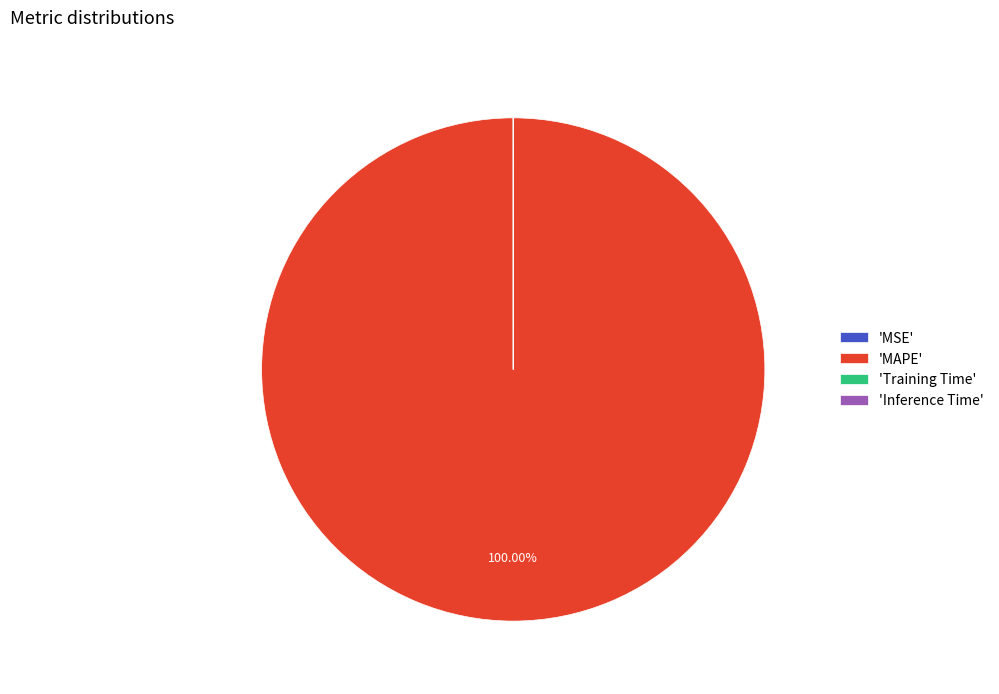

What is the majority slice?

'MAPE'